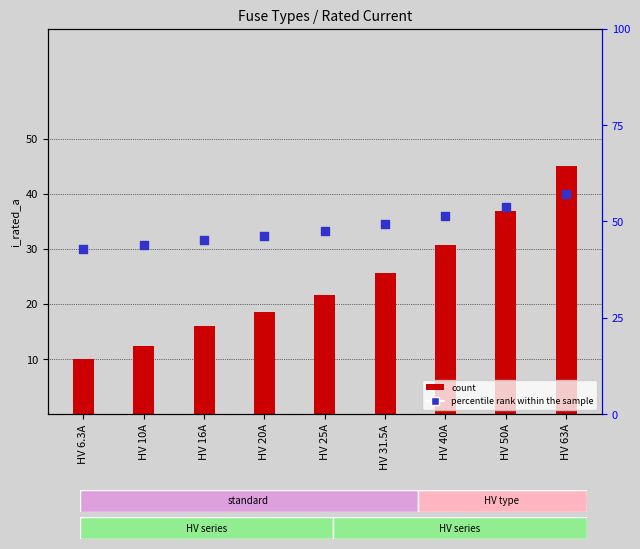

Which series has the largest total across all categories?

percentile rank within the sample